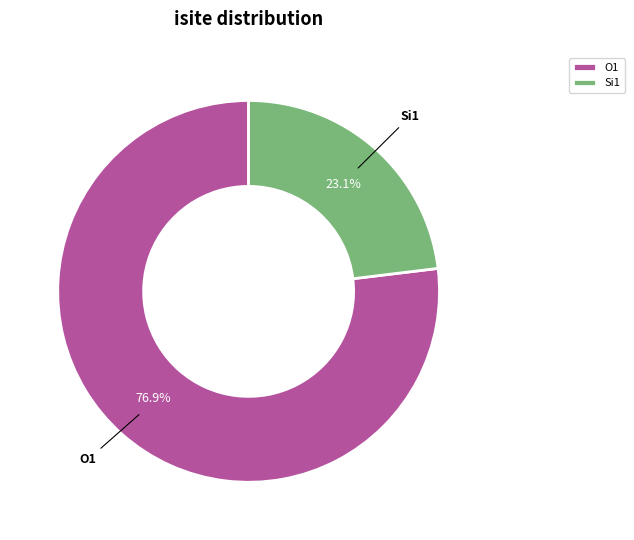

Does any single category account for the majority?

Yes